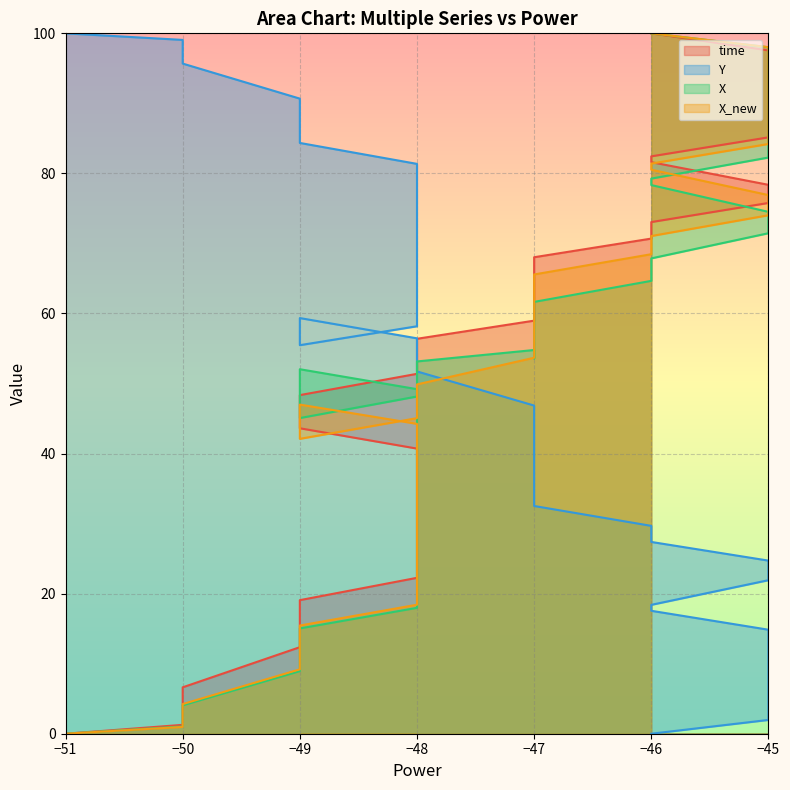

The value of X_new at −46 is 105.0. True or false?

False